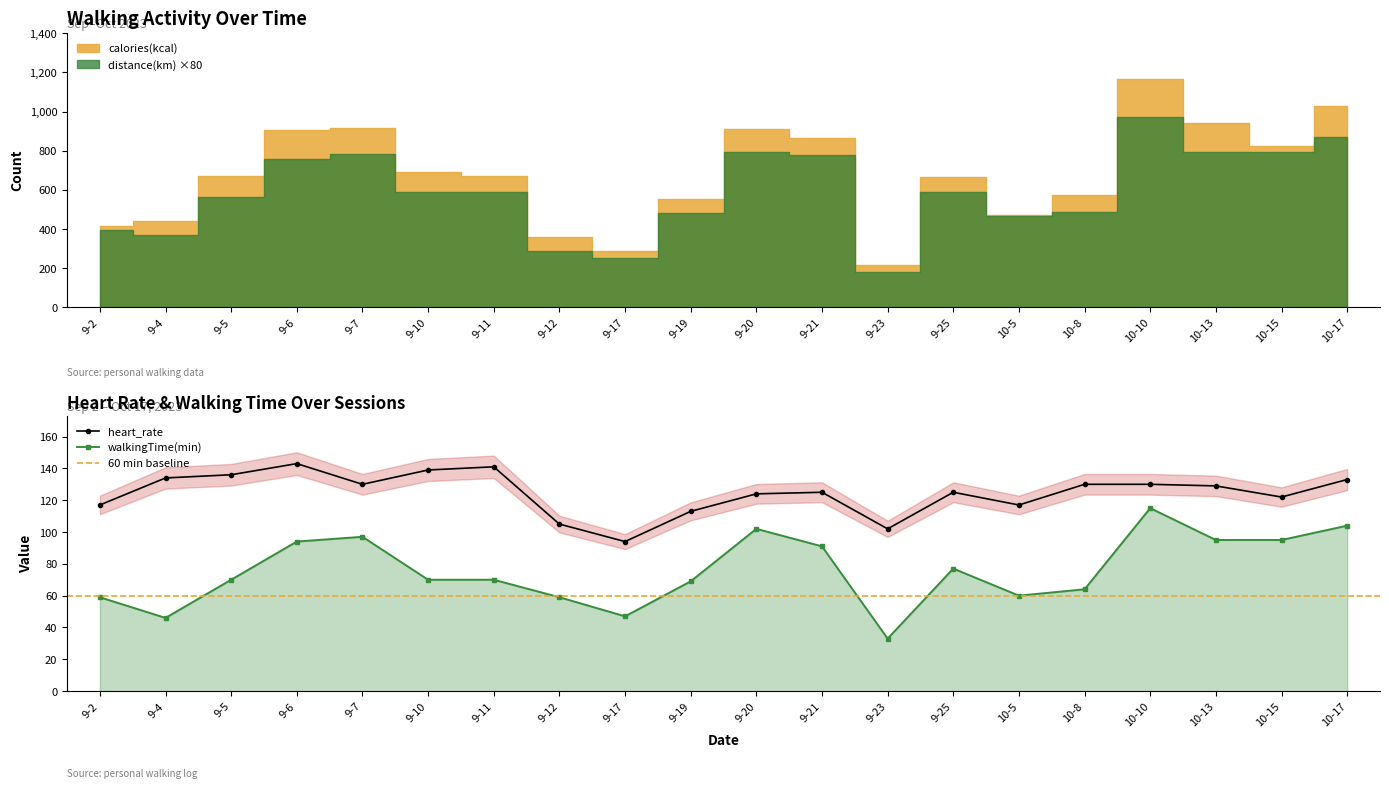

How many interior local valleys does the walkingTime(min) series have?

4